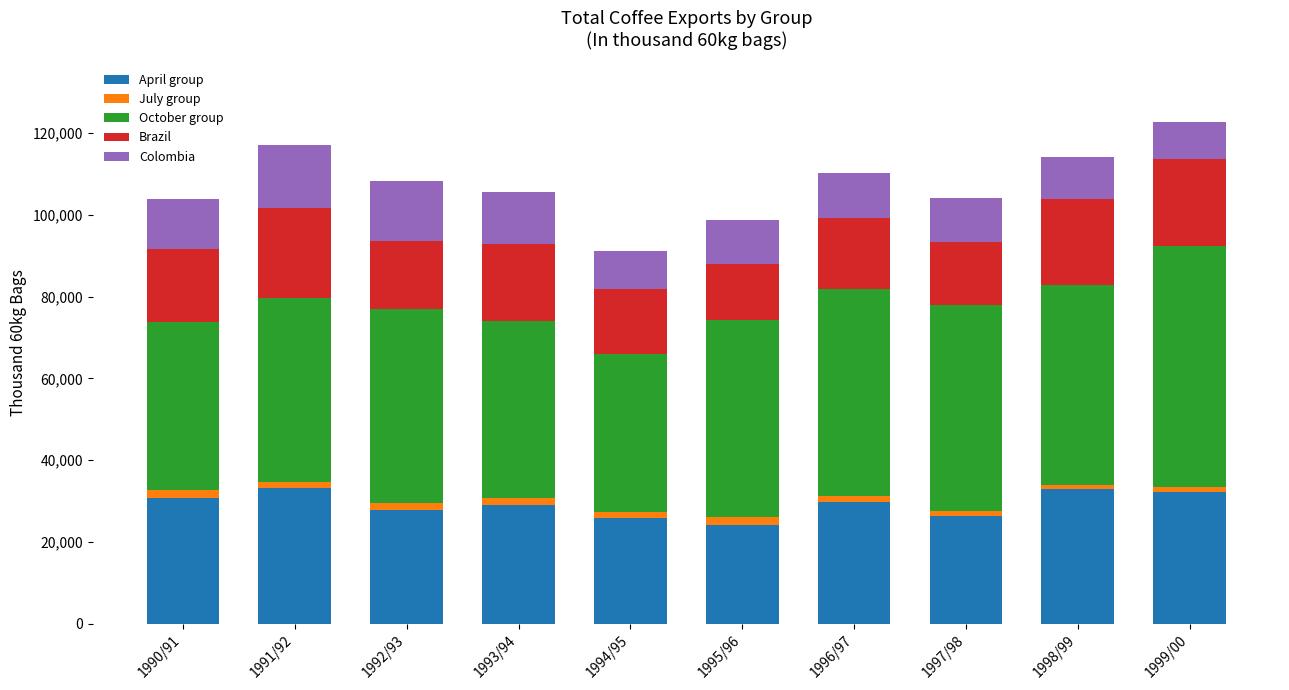

What is the sum of the April group values at 1996/97 and 1995/96?

53867.0